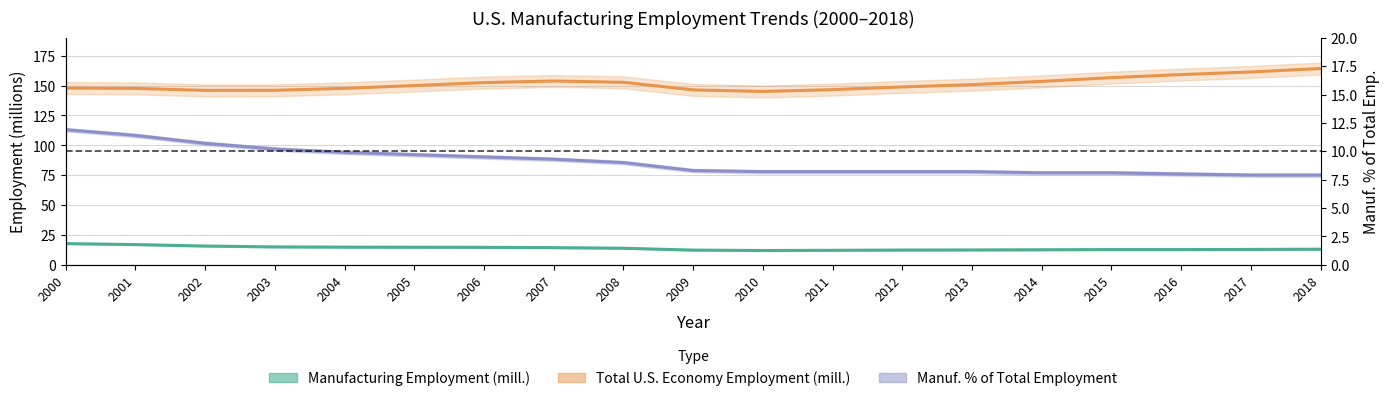

What is the average value of the tot_us_economy_emplmnt_mill series?

151.5